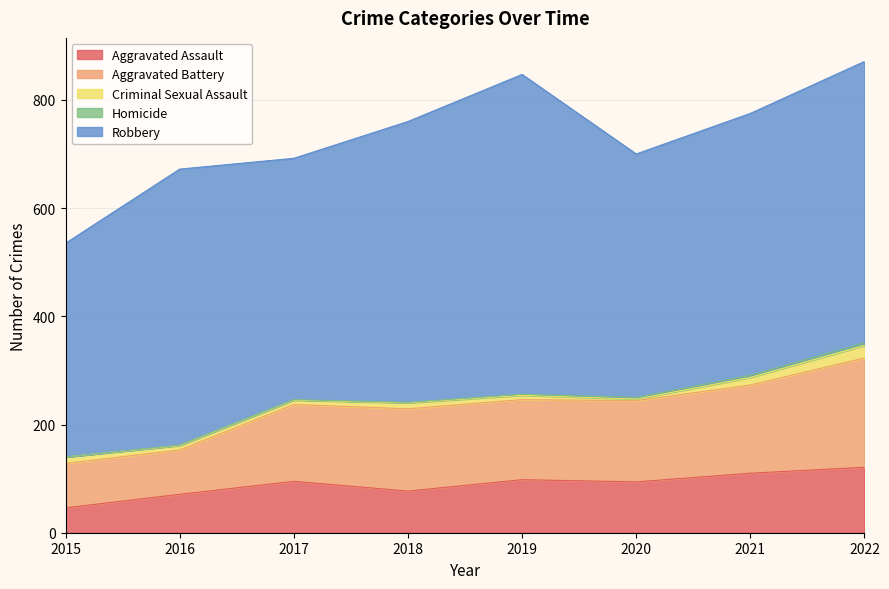

Which series has the largest total across all categories?

Robbery